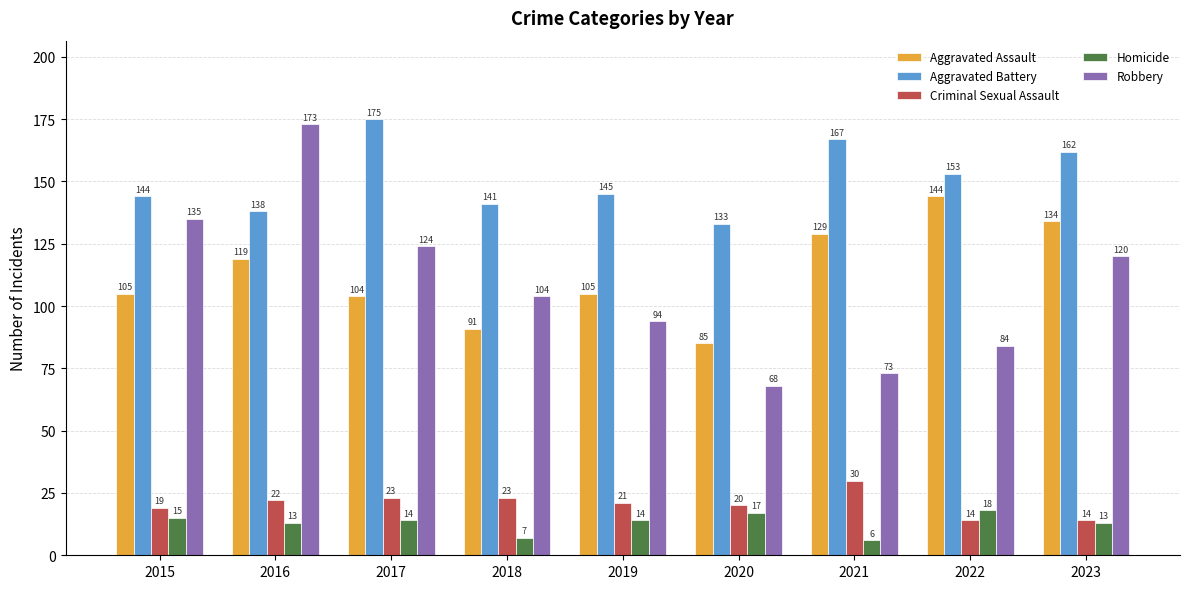

List the series in order of their peak value, highest first.

Aggravated Battery, Robbery, Aggravated Assault, Criminal Sexual Assault, Homicide